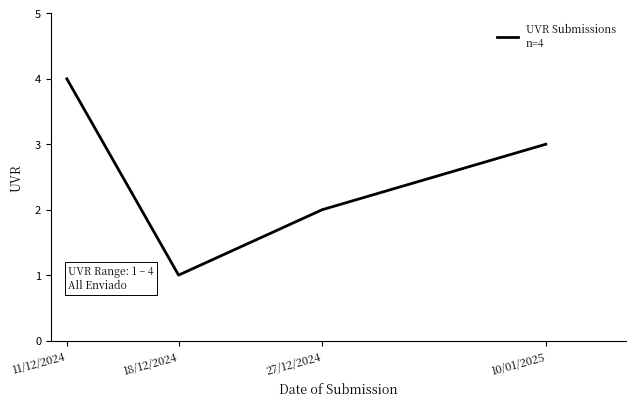

List the labels in order of value, smallest first.

18/12/2024, 27/12/2024, 10/01/2025, 11/12/2024